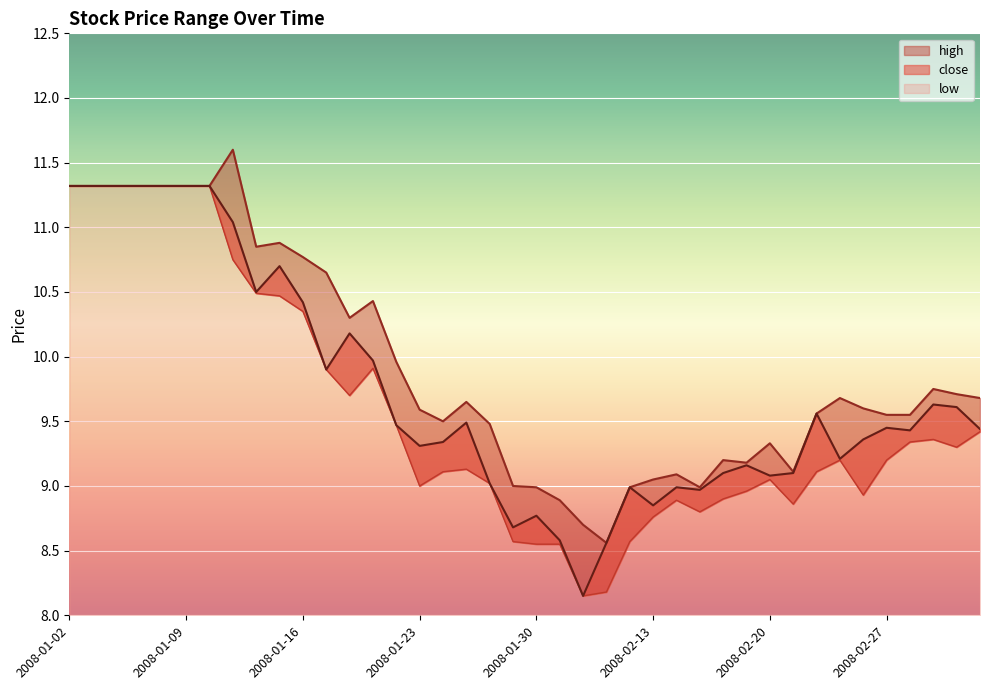

Which has a higher value, 2008-01-29 or 2008-02-13?

2008-02-13